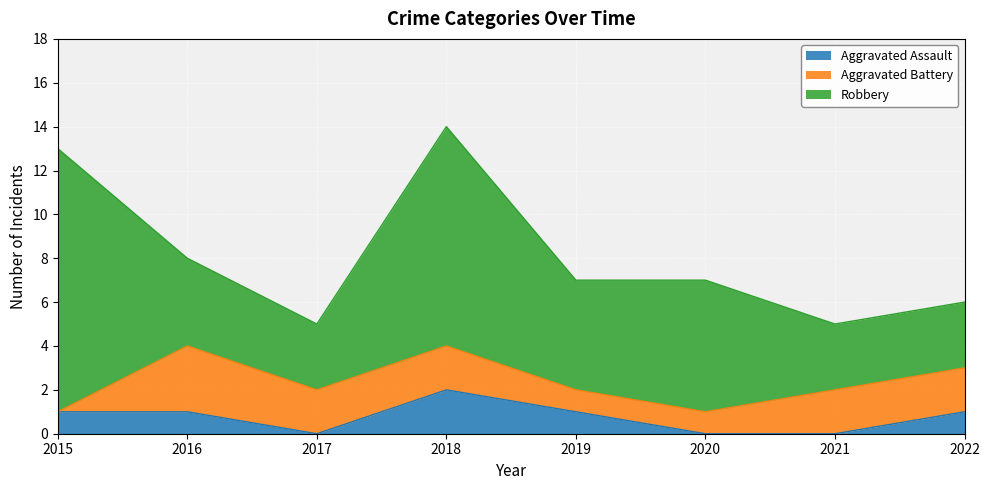

What is the highest value of the Aggravated Battery series?

3